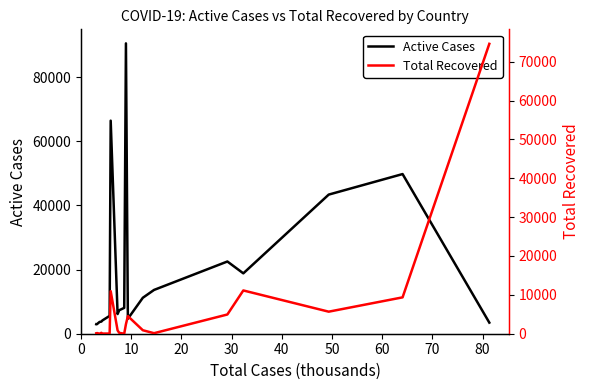

What are all the series names shown in the legend?

Active Cases, Total Recovered